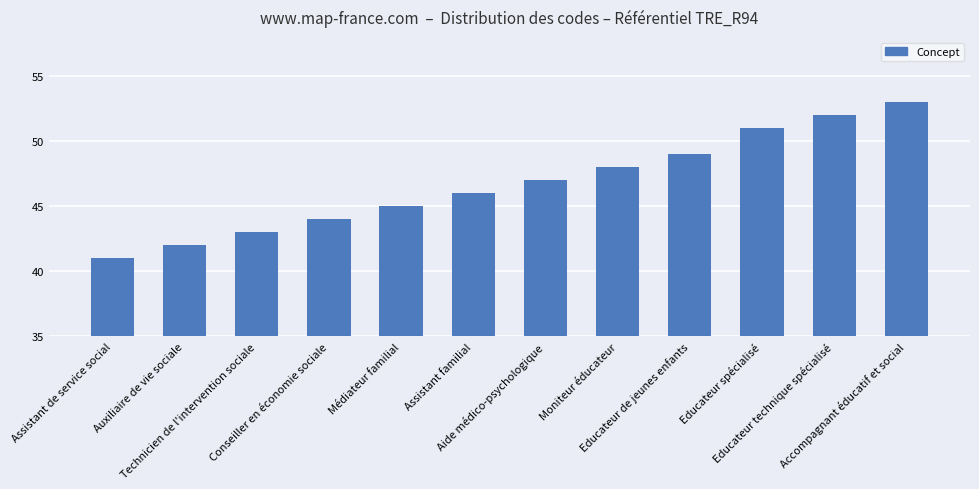

At which label is the value closest to 47?

Aide médico-psychologique